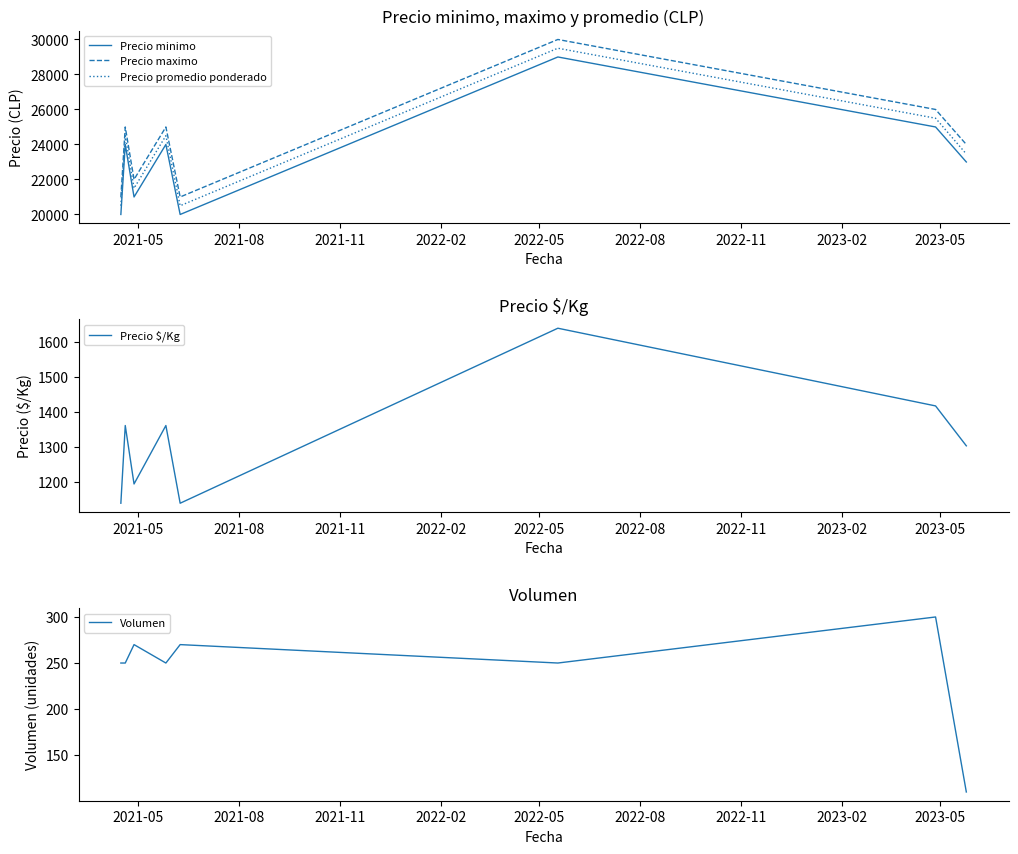

What is the minimum value for Precio minimo?

20000